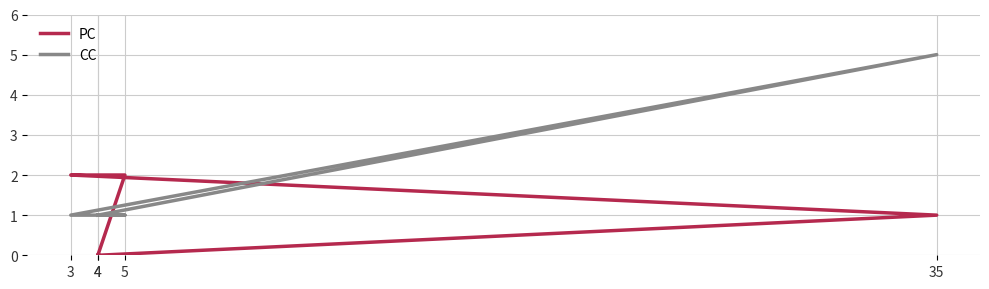

How many CC values are between 1 and 2?

4